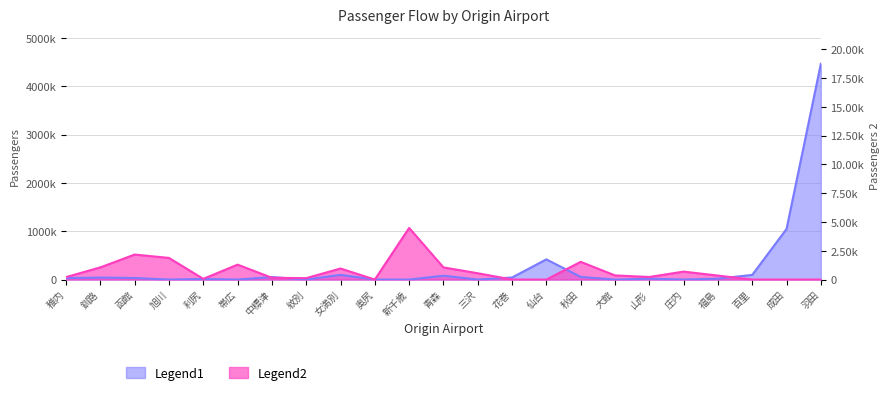

Where is the first local maximum for Legend2?

函館